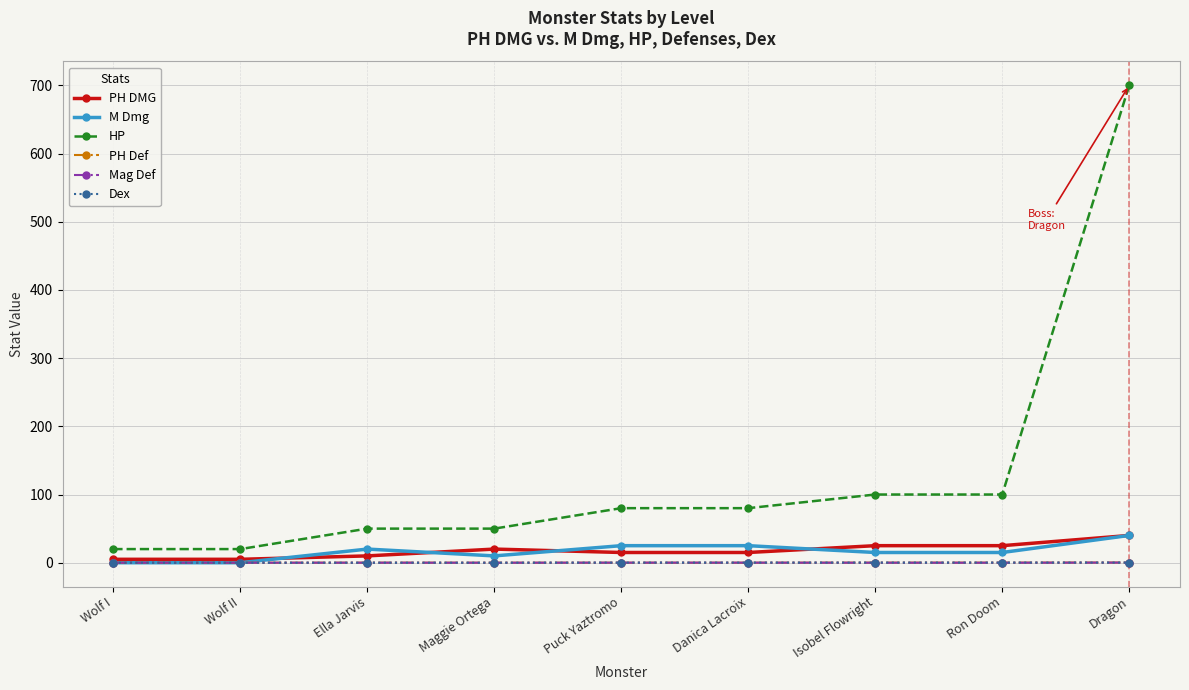

True or false: M Dmg and HP cross at least once.

False